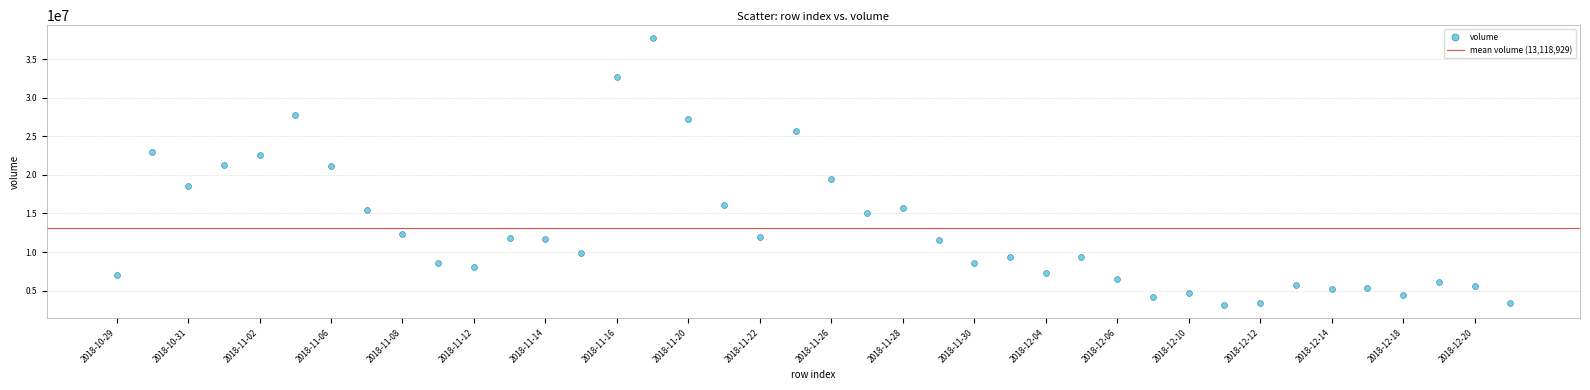

What is the range of Y values (max minus min)?

34485295